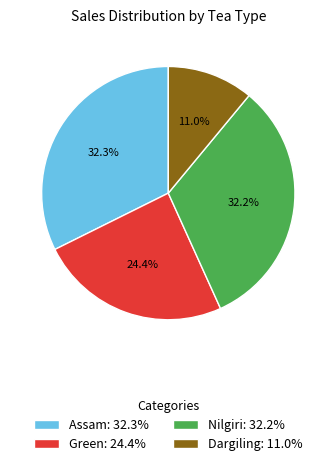

Which has a higher value, Nilgiri: 32.2% or Dargiling: 11.0%?

Nilgiri: 32.2%